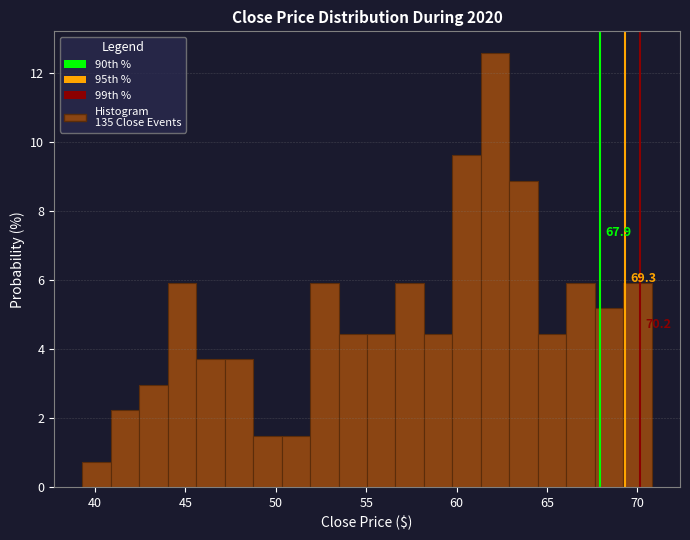

Read against the x-axis, roughly where is the centre of the tallest bar?

62.0